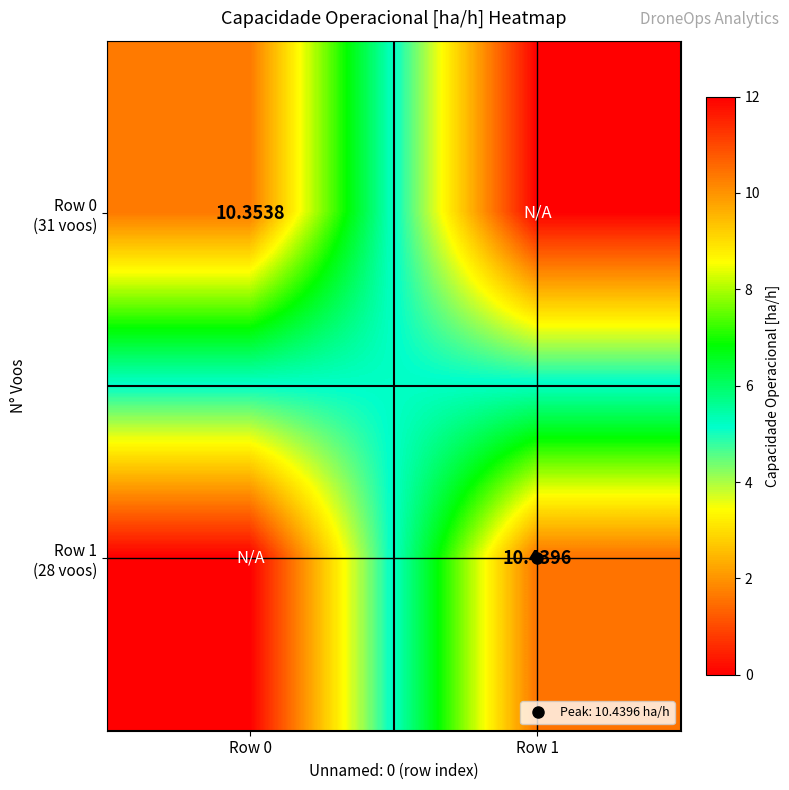

What is the average value of the Row 0 (31 voos) series?

5.2